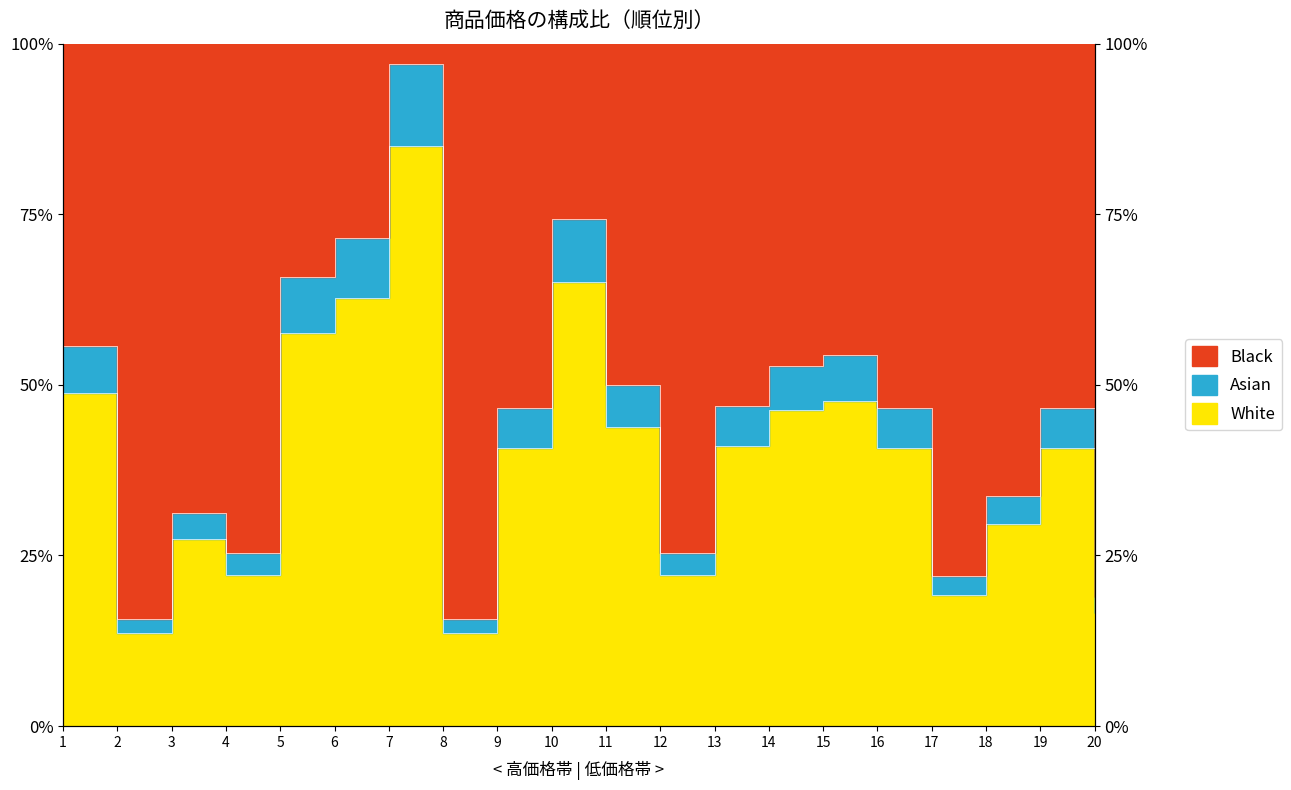

List the labels in order of value, smallest first.

2, 8, 20, 17, 4, 12, 3, 18, 9, 16, 19, 13, 11, 14, 15, 1, 5, 6, 10, 7